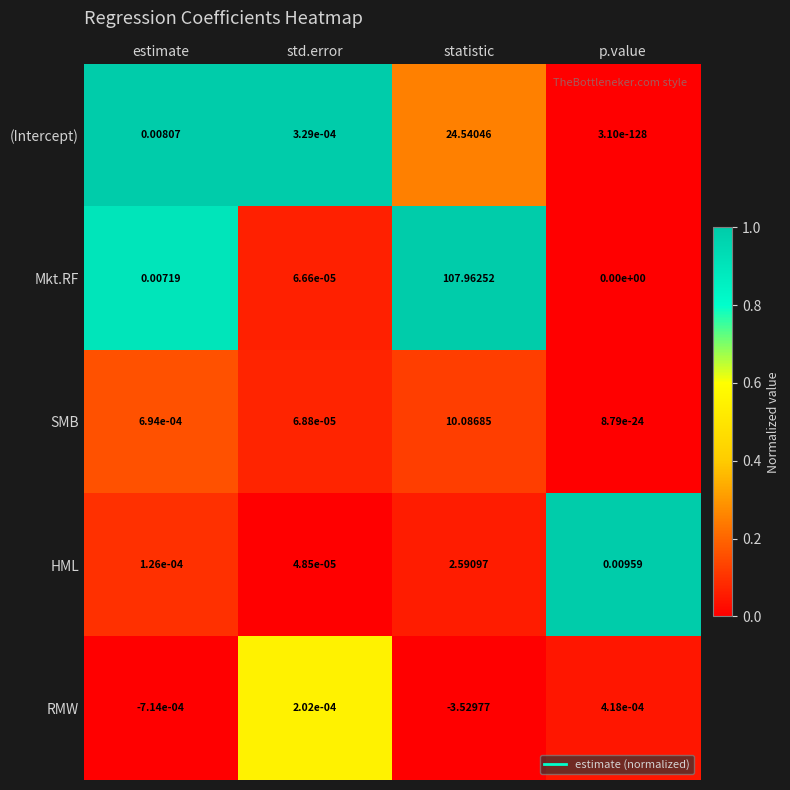

Which series has the widest spread of values?

Mkt.RF